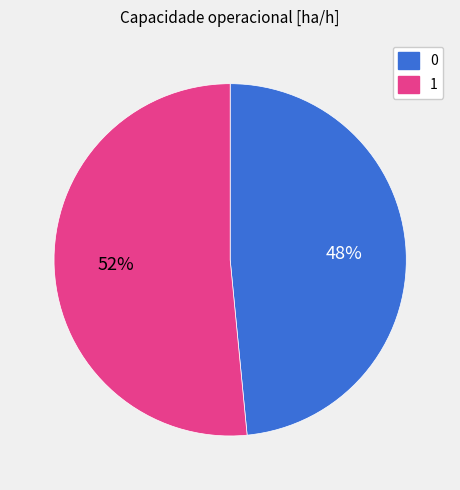

Is the sum of 1 and 0 greater than half?

Yes